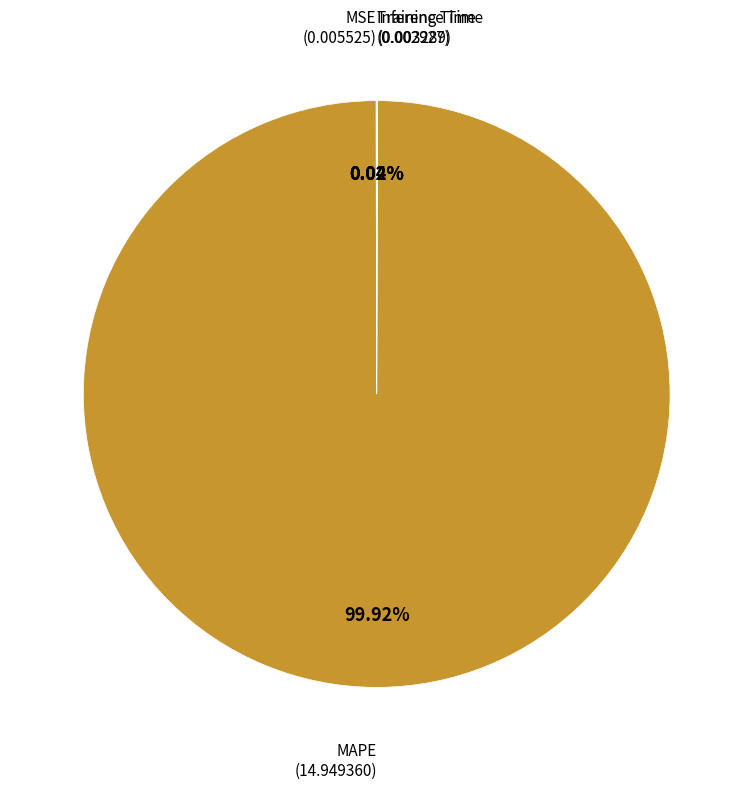

Which category has the biggest portion of the pie?

MAPE